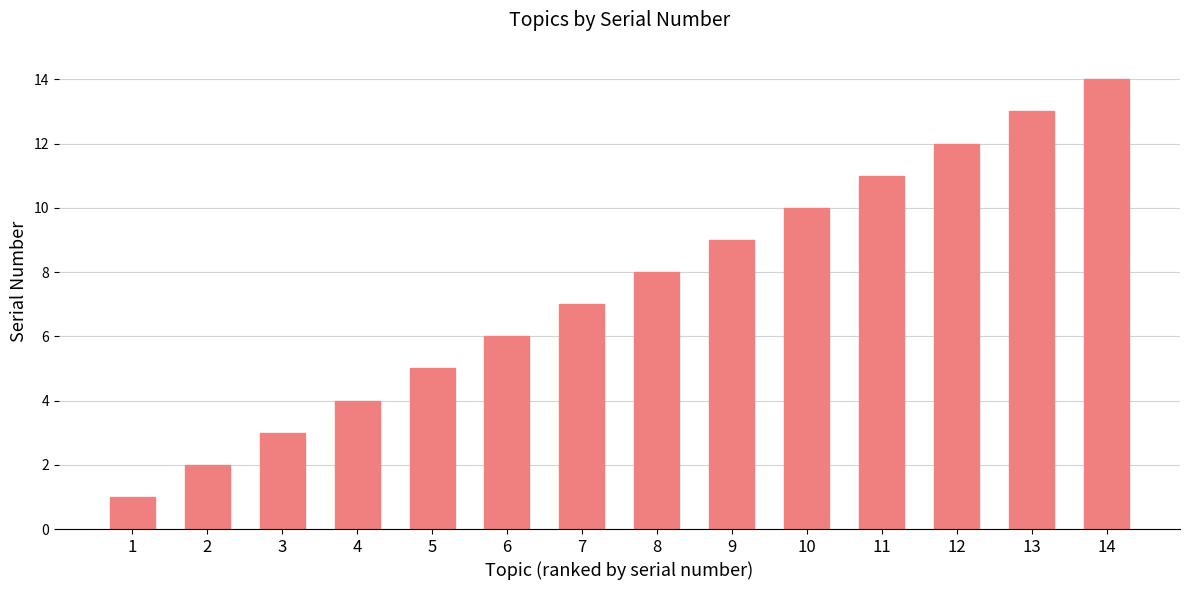

Is it true that the value at 13 is 13?

True